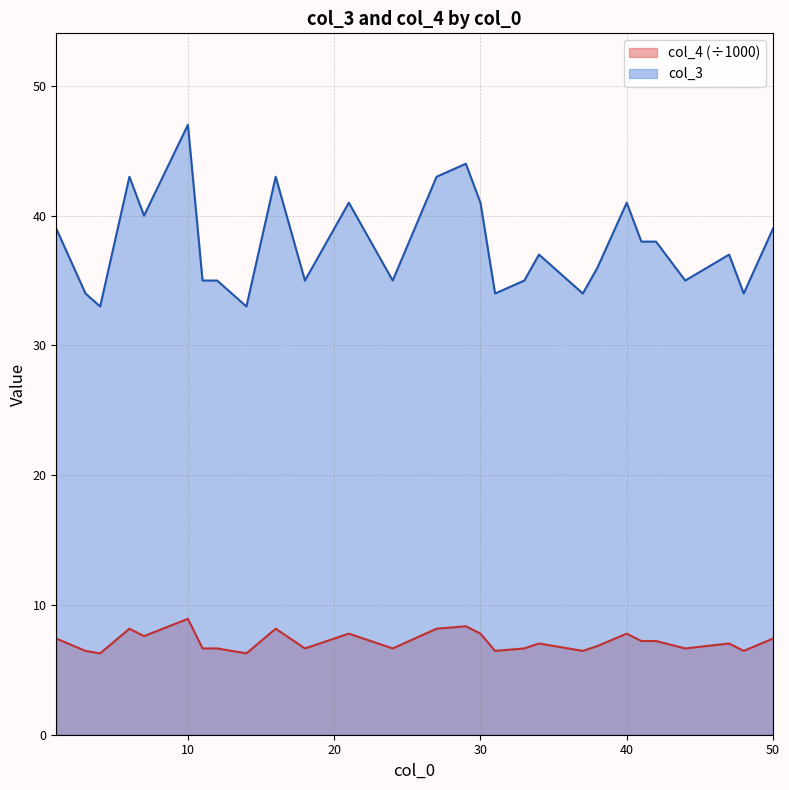

Is it true that col_3 equals 39.0 at 50?

True